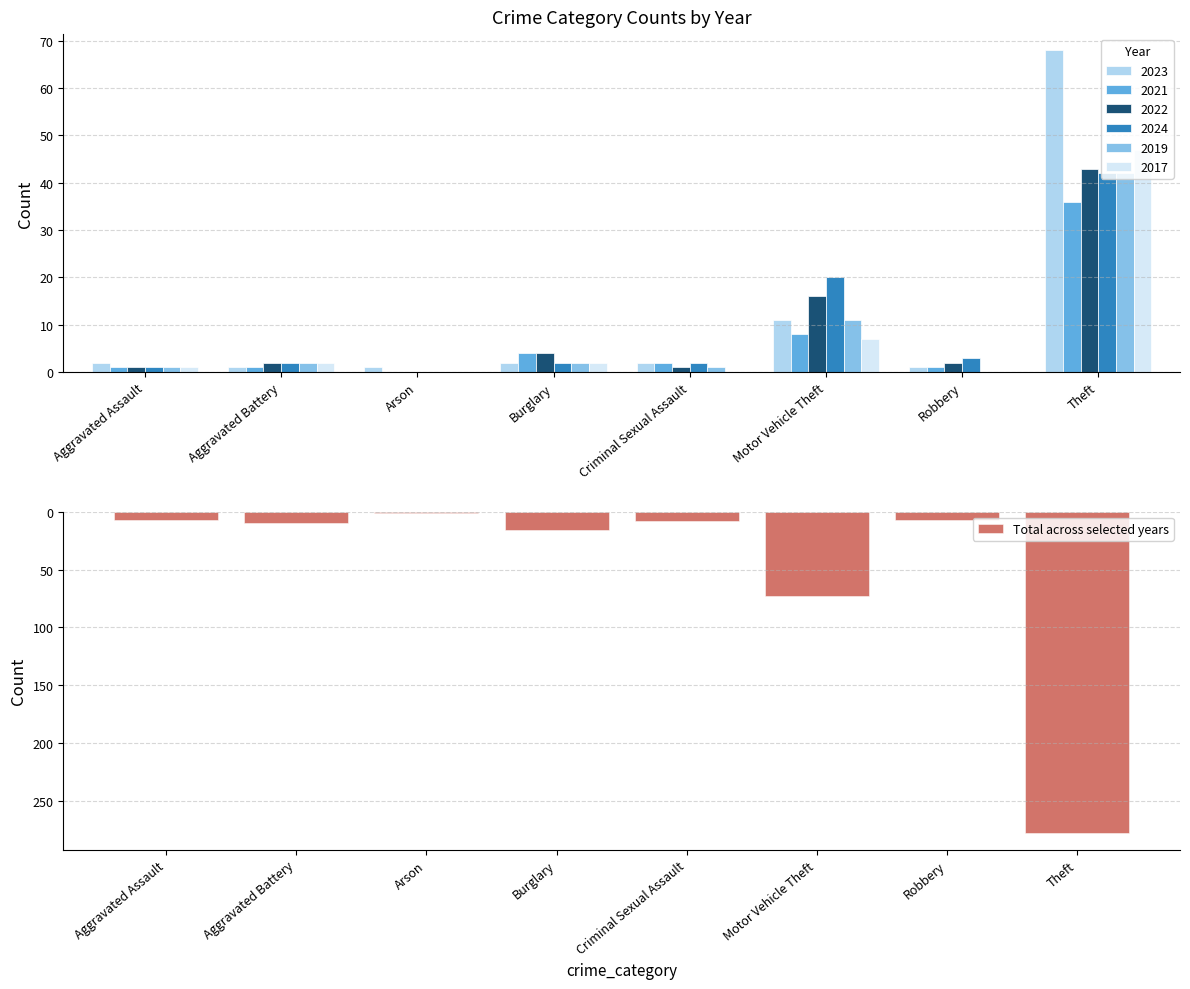

Where does the data first go above -8?

Aggravated Assault